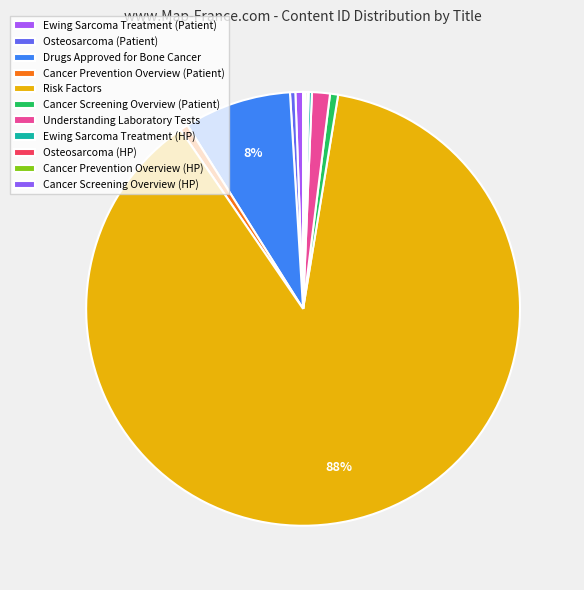

To the nearest percent, what is the difference between the Understanding Laboratory Tests and Cancer Screening Overview (Patient) slice percentages?

1%